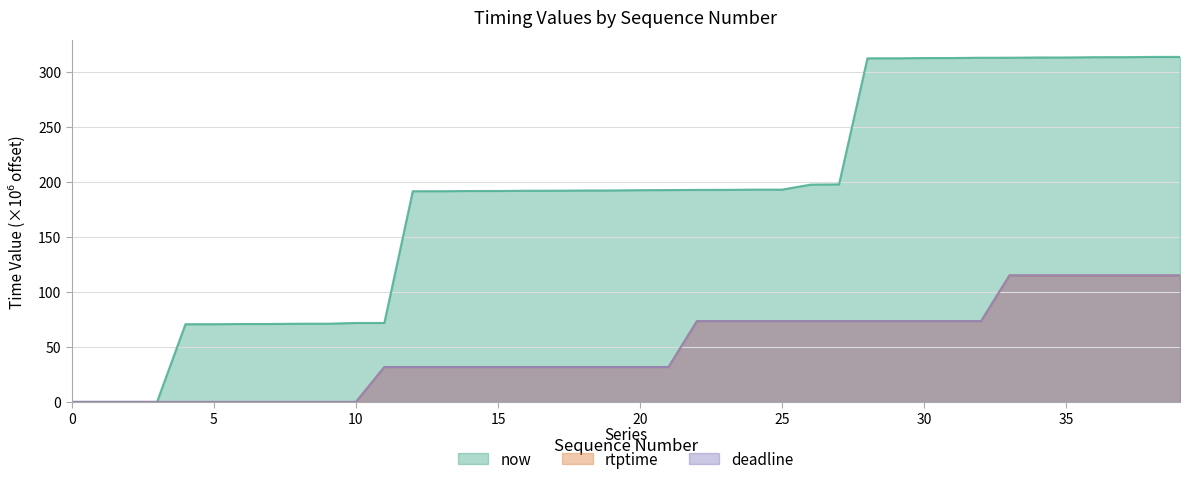

The now series shows 197.8 at 27. True or false?

True